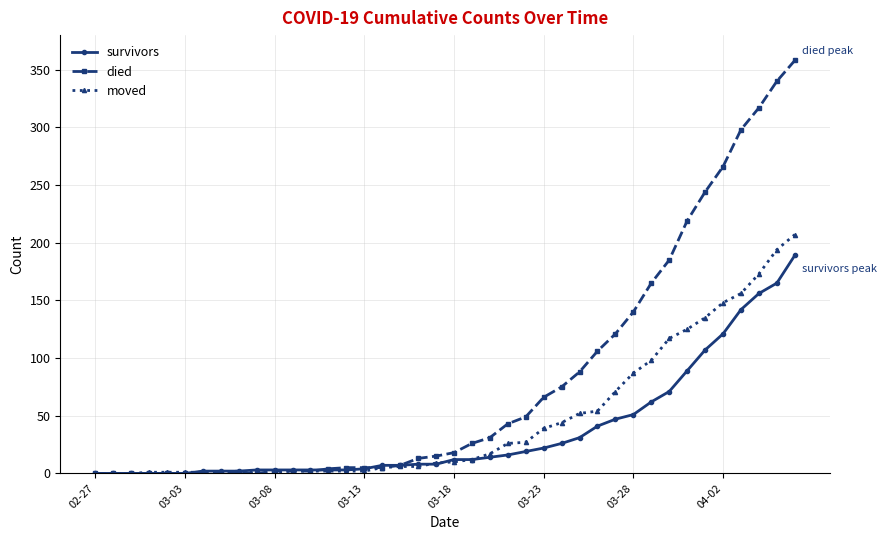

Which series has the widest spread of values?

died